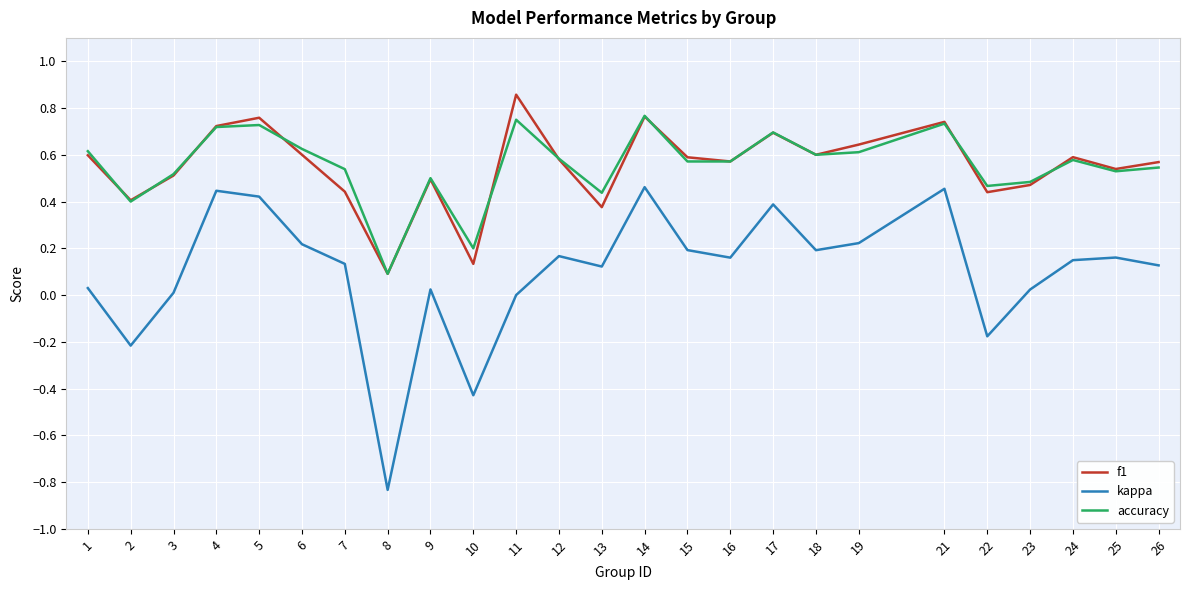

At 19, list the series in order from largest to smallest.

f1, accuracy, kappa